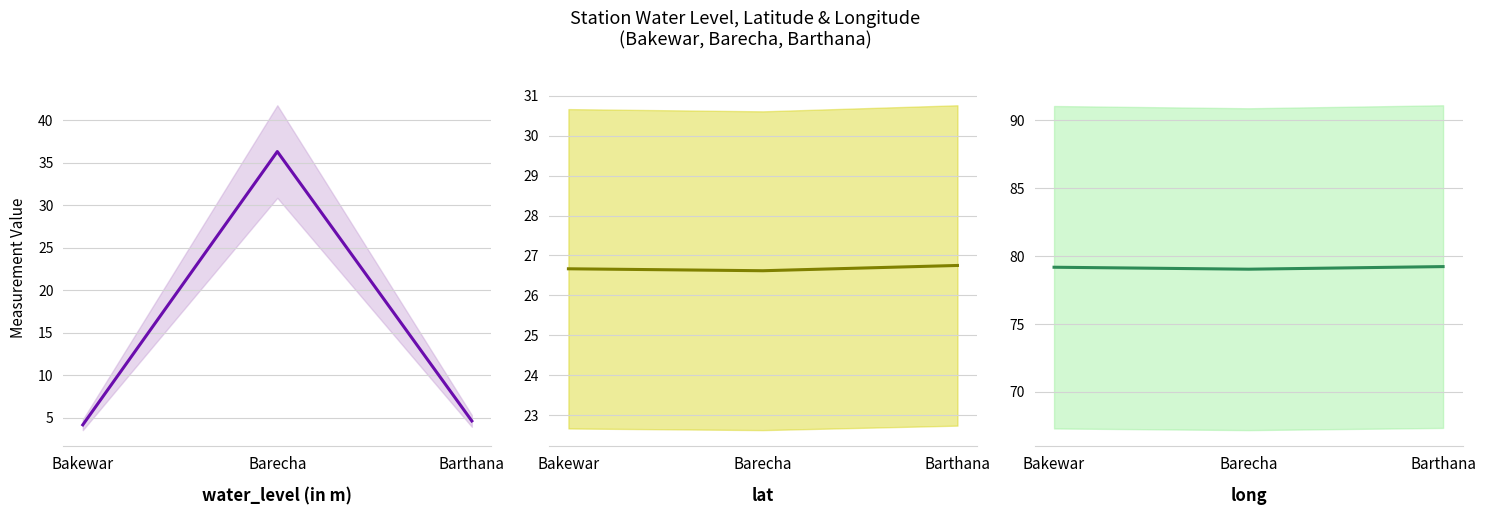

What is the difference between the highest and lowest values at Barthana?

74.6